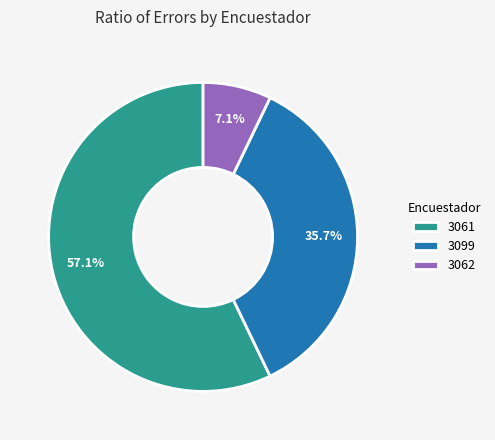

What is the total percentage of 3061 and 3099?

92.9%